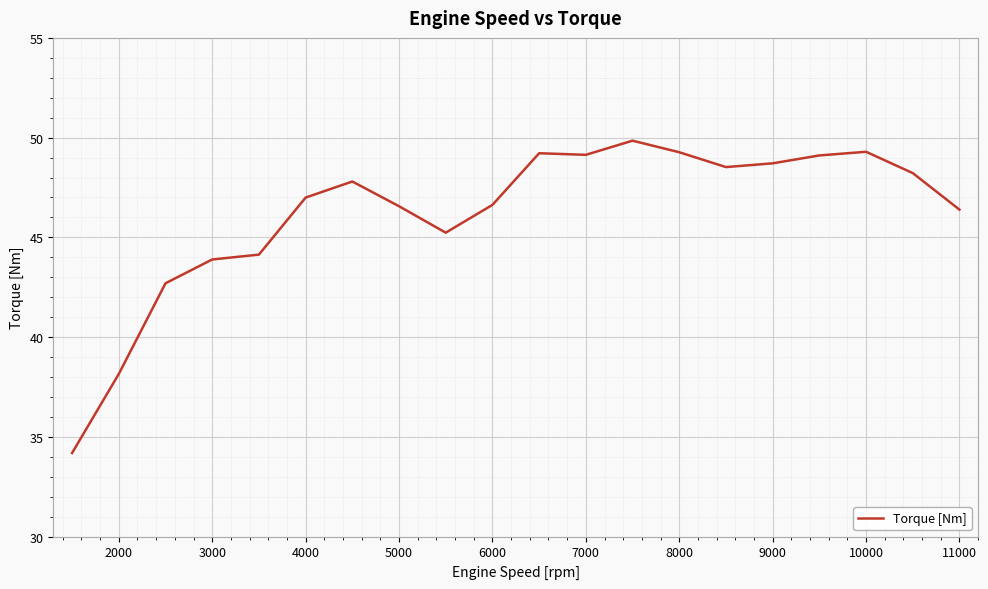

What is the maximum value shown in the chart?

49.8